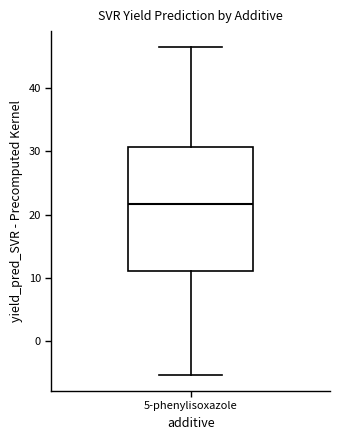

Read this box plot against the y-axis: the position of the median line, the range covered by the box, and the ends of both whiskers. The values are not printed on the chart, so give them approximately, as read against the axis.

median 22, box 11 to 31, whiskers -5 to 46